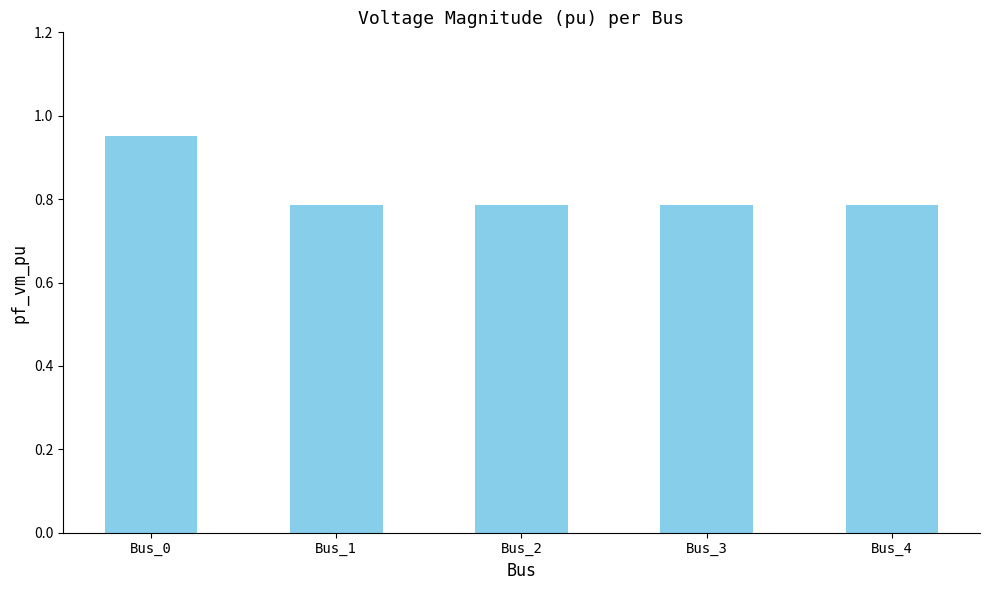

Are the bars horizontal?

No